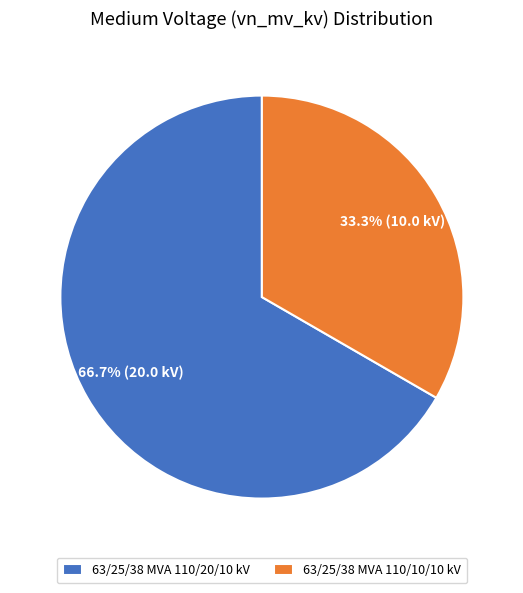

Is there any slice that represents more than half of the pie?

Yes